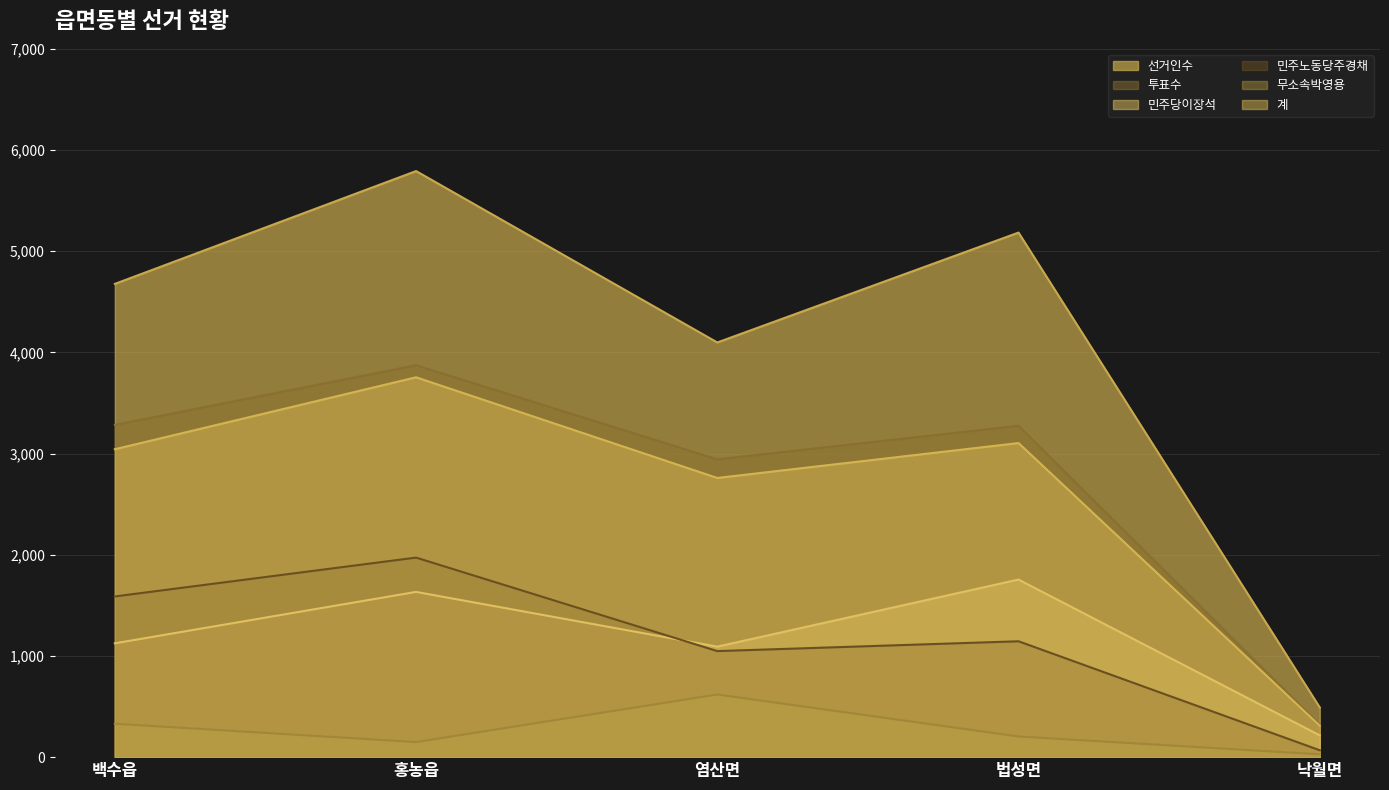

True or false: 계 and 무소속박영용 intersect in this chart.

False